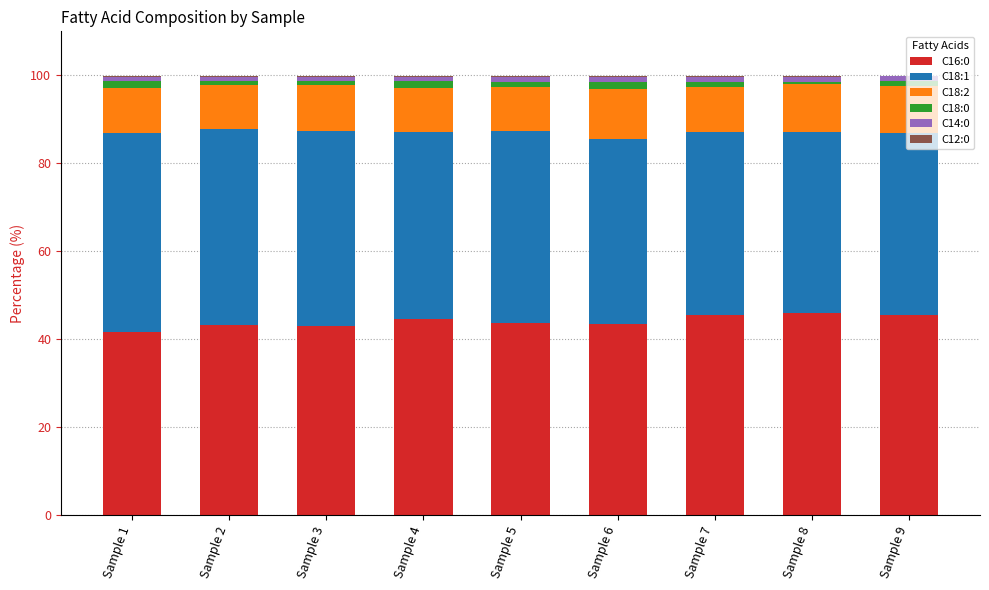

Rank the categories by C16:0 value from highest to lowest.

Sample 8, Sample 7, Sample 9, Sample 4, Sample 5, Sample 6, Sample 2, Sample 3, Sample 1